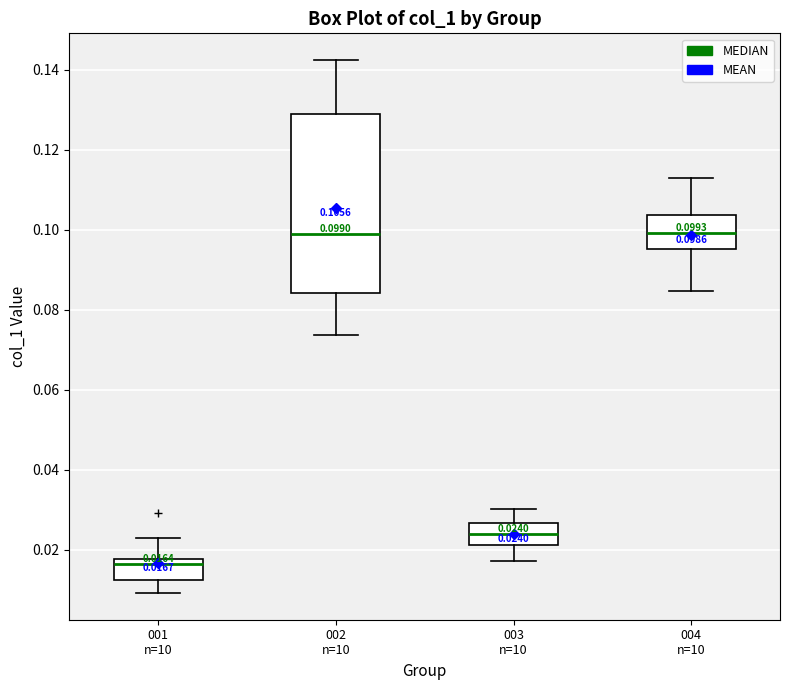

Comparing the boxes themselves (not the whiskers), which one is the tallest?

002 n=10